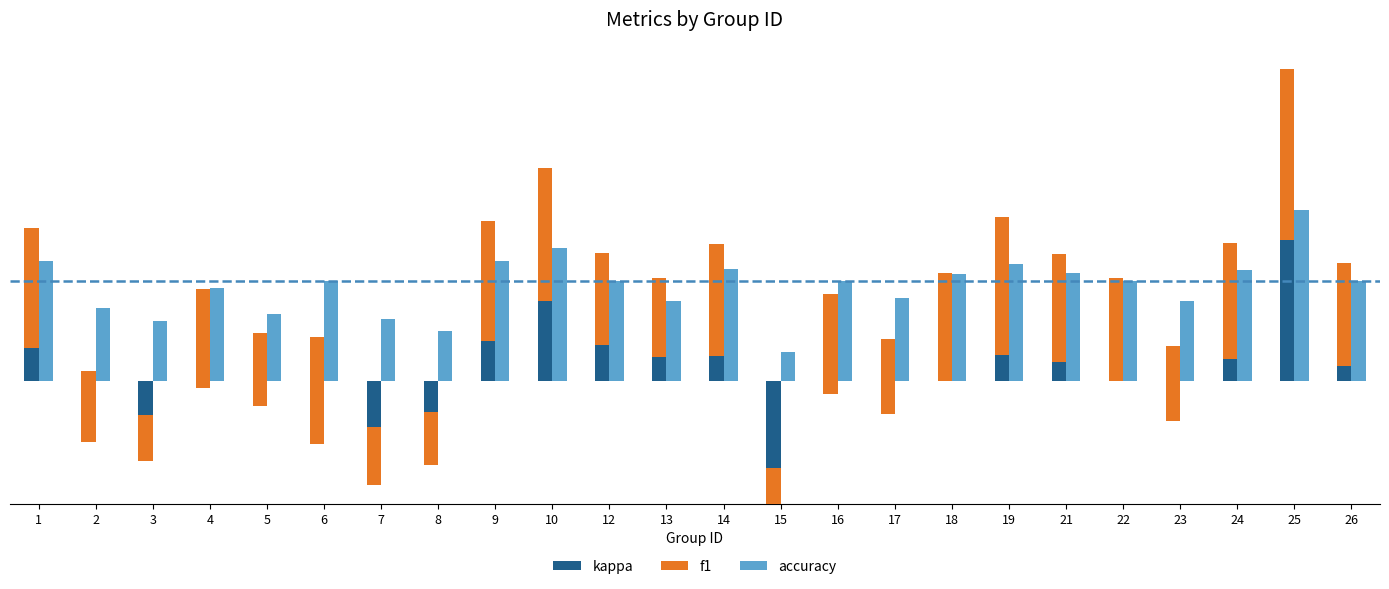

Which series has the largest total across all categories?

f1